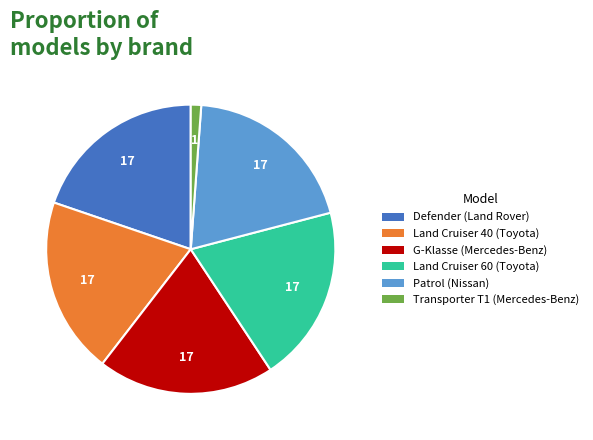

Does any single category account for the majority?

No